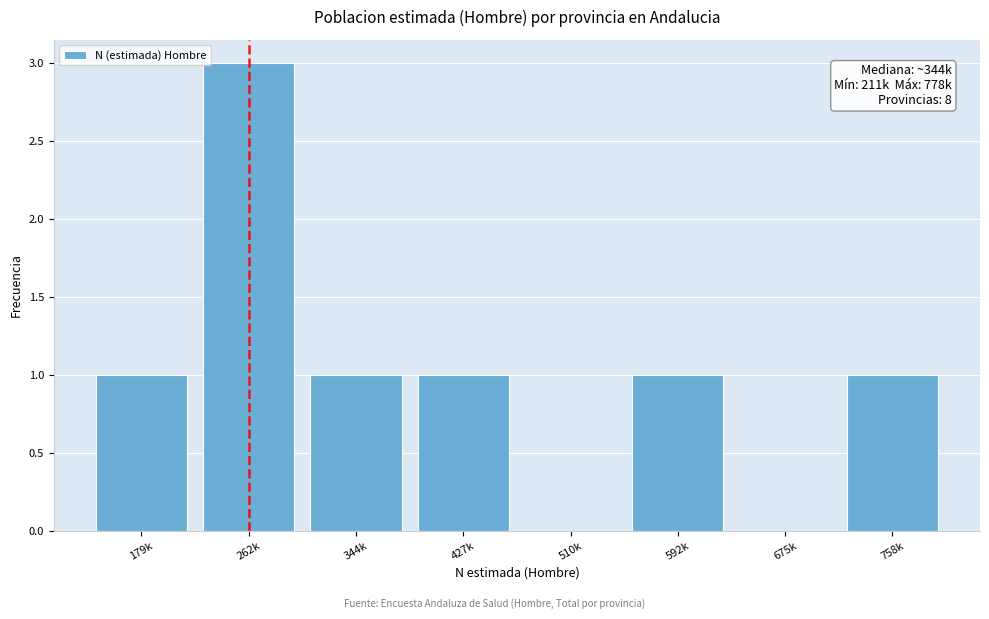

Reading left to right, extract all data points from this chart.

179k=1	262k=3	344k=1	427k=1	510k=0	592k=1	675k=0	758k=1